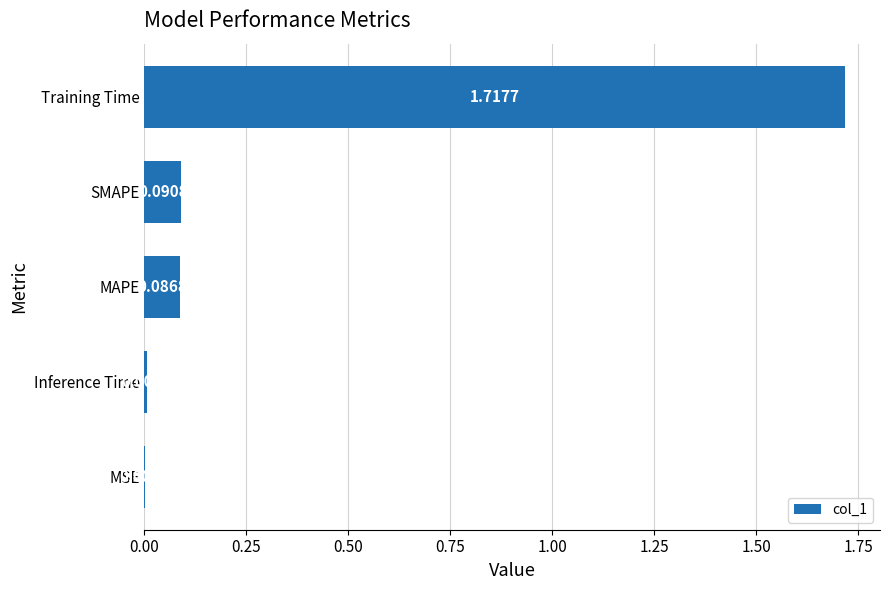

What is the change in value from MAPE to Training Time?

+1.6